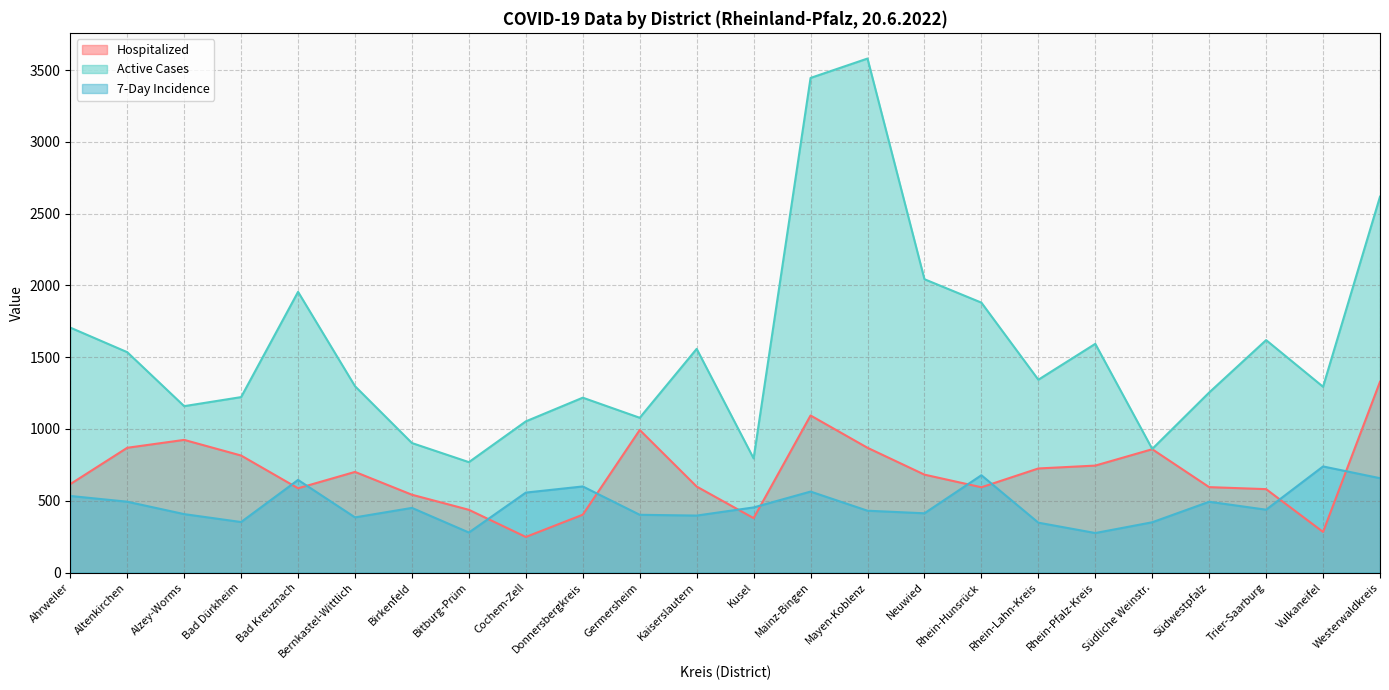

How many distinct data groups are displayed?

3